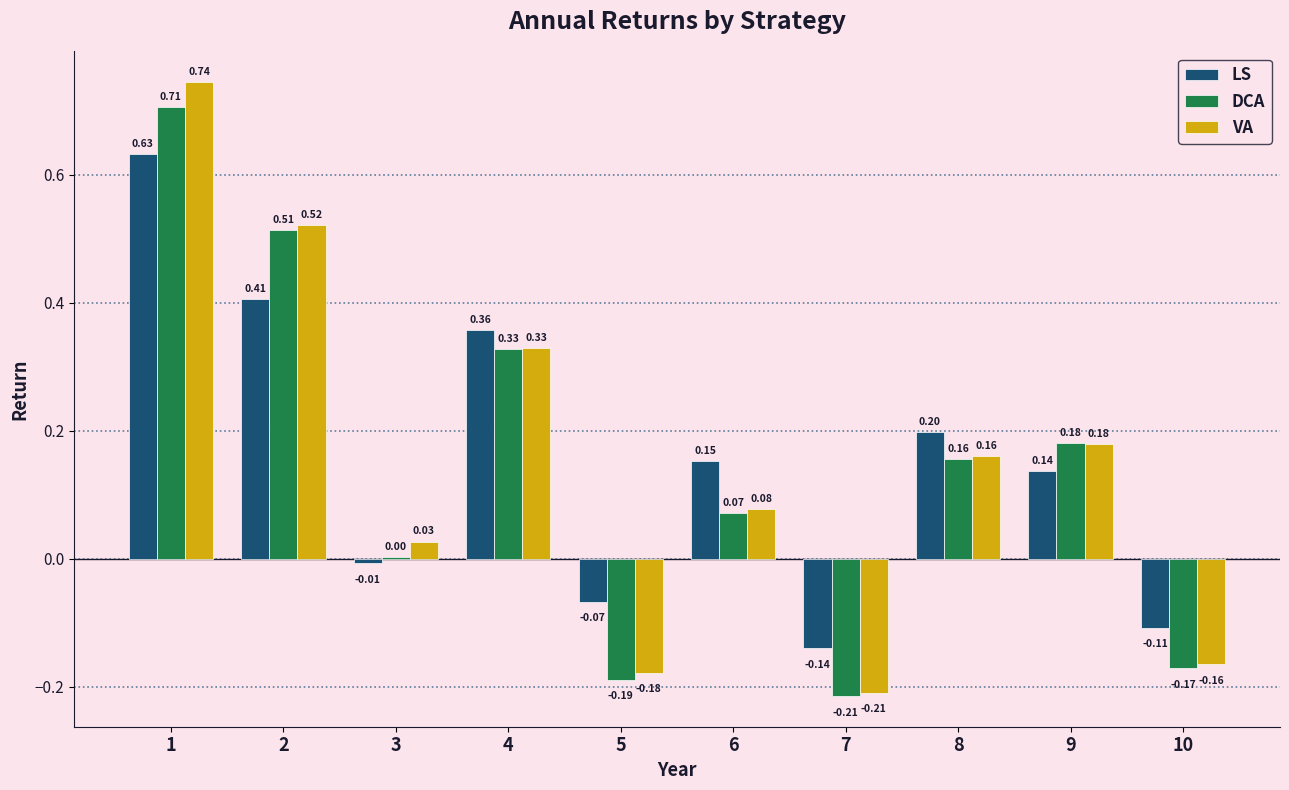

What are all the series names shown in the legend?

LS, DCA, VA